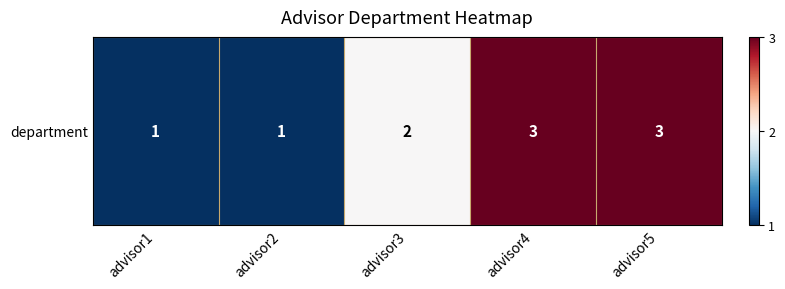

List the labels in order of value, largest first.

advisor4, advisor5, advisor3, advisor1, advisor2